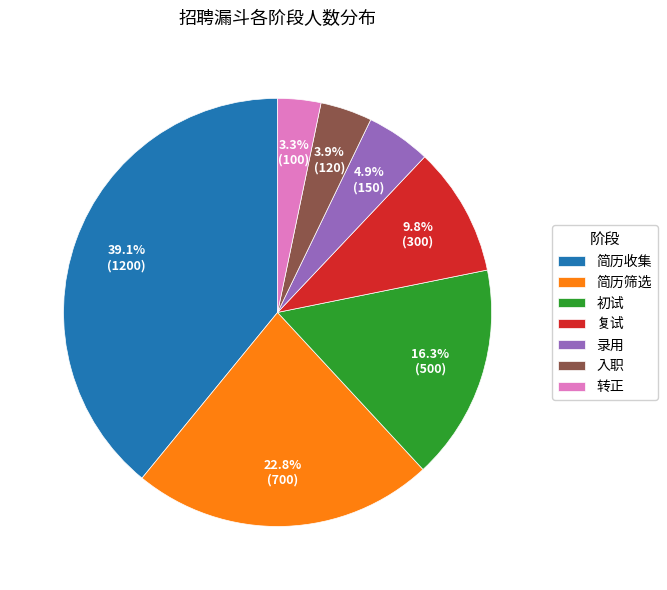

What is the ratio of the value at 录用 to the value at 转正?

1.5